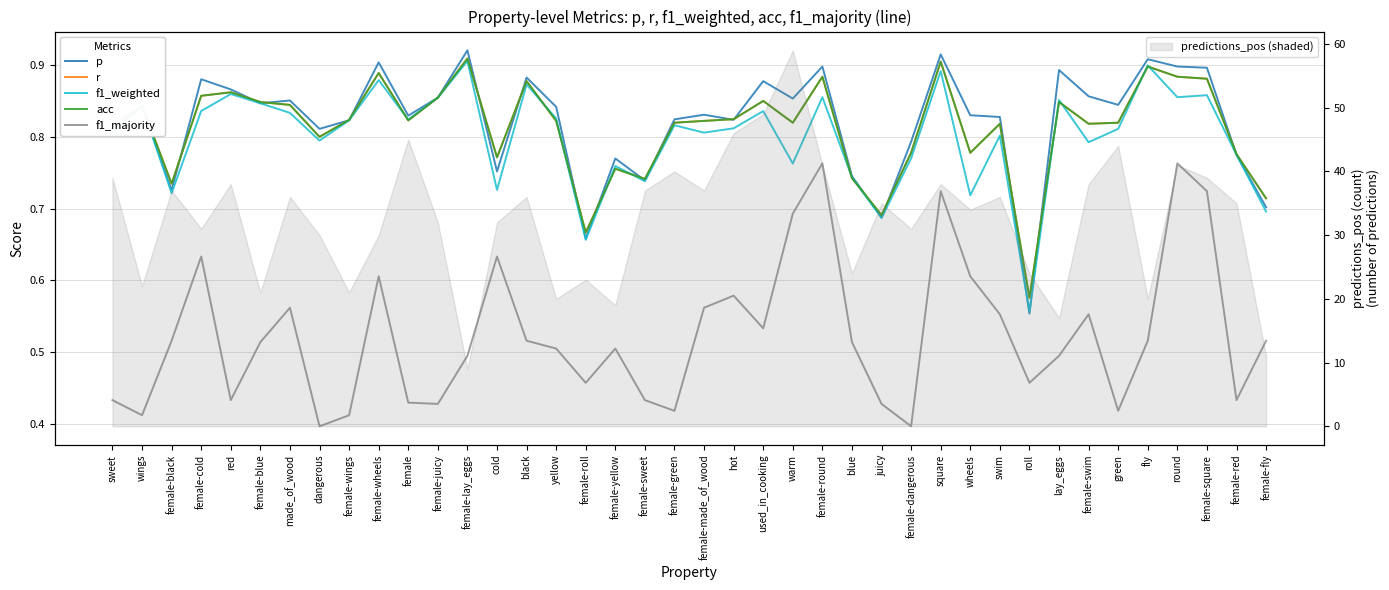

True or false: f1_weighted has more than 1 interior local peaks.

True